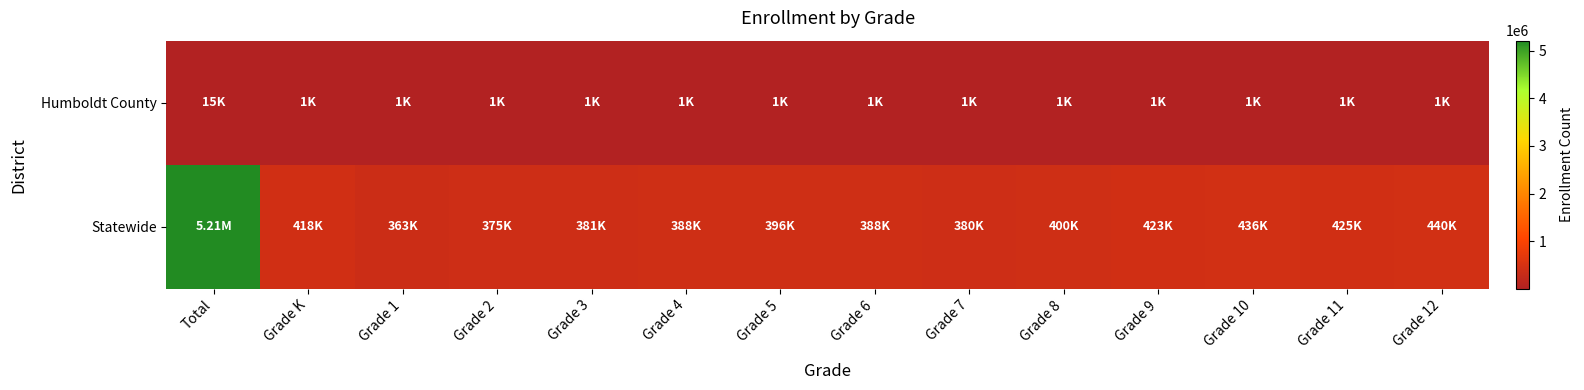

What is the smallest value displayed?

1052